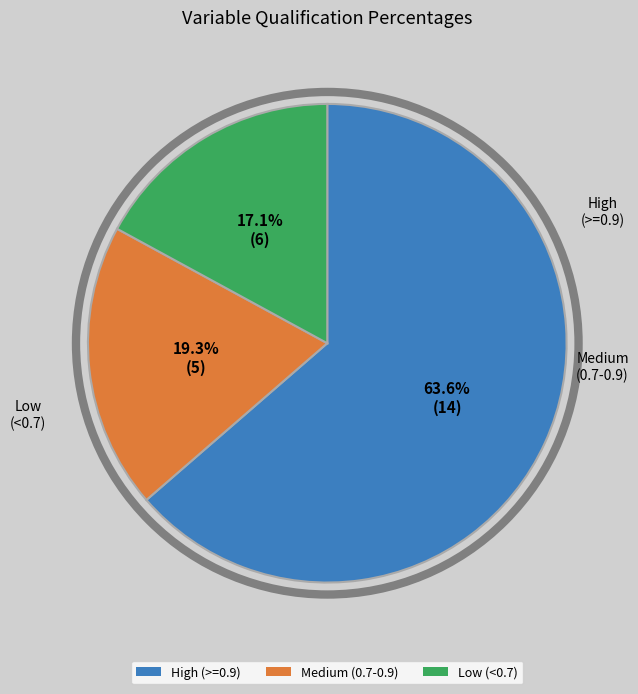

How many slices are in this pie chart?

3